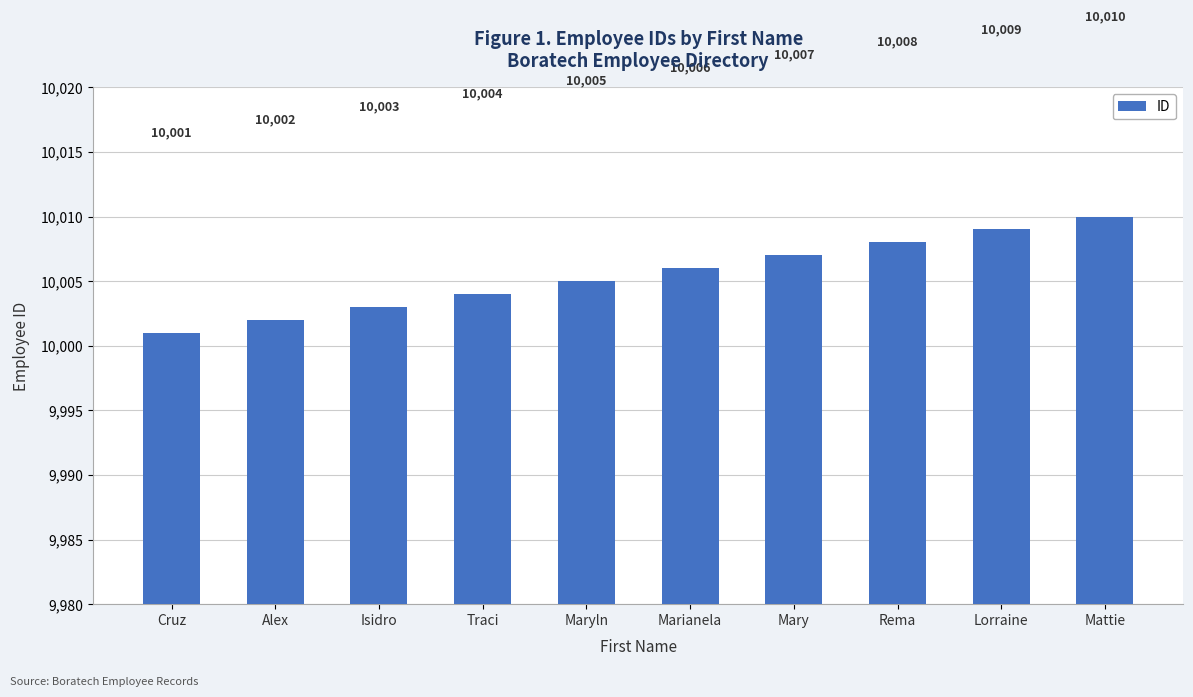

How many data points does each series have?

10